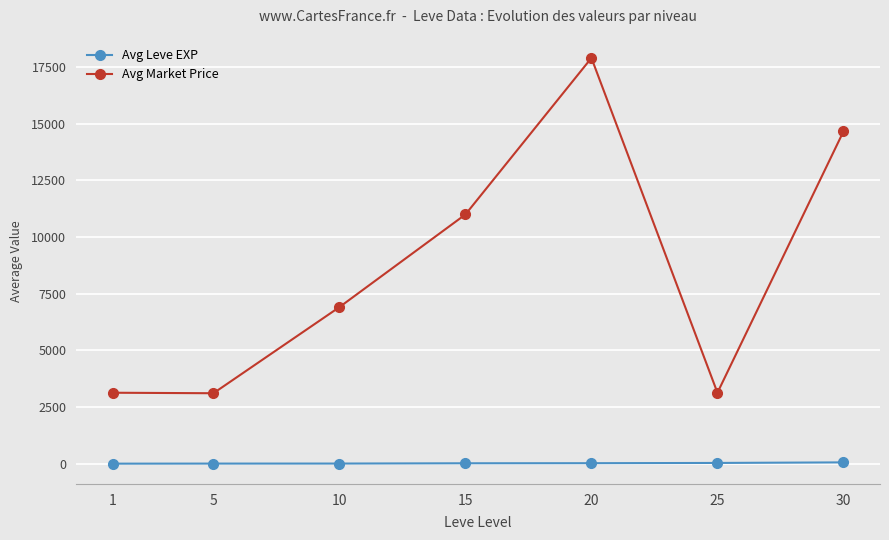

Is the value of Avg Leve EXP at 1 greater than the value of Avg Market Price at 30?

No